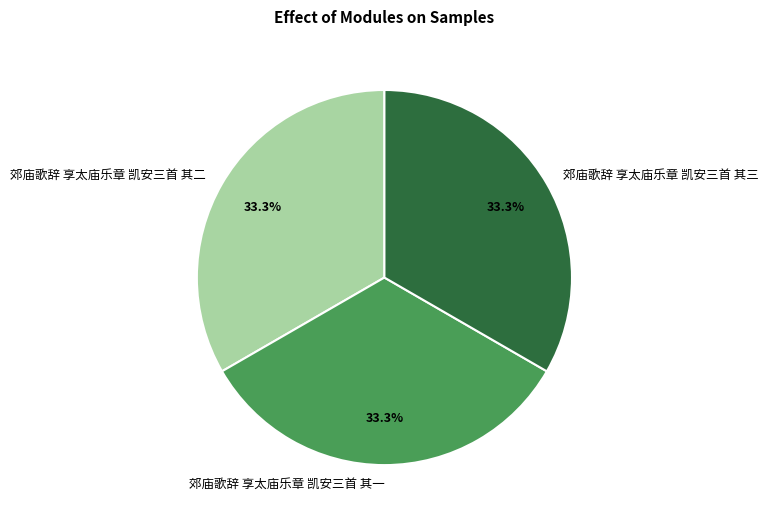

What percentage is the 郊庙歌辞 享太庙乐章 凯安三首 其三 slice, to the nearest percent?

33%